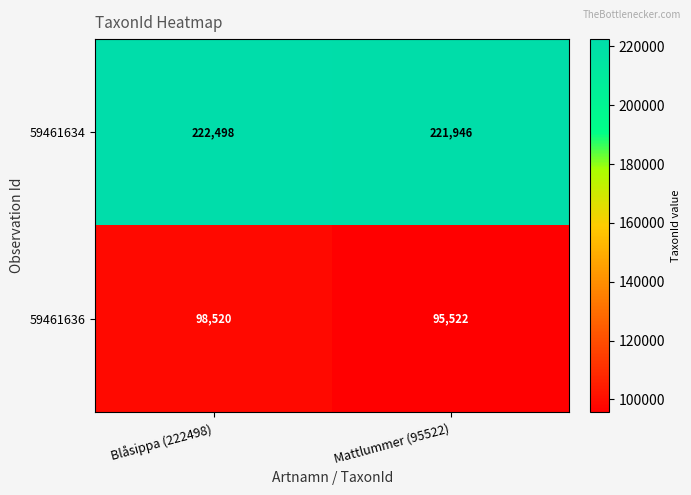

Reading right to left, list all the values displayed in this chart.

59461634: 221946	222498
59461636: 95522	98520